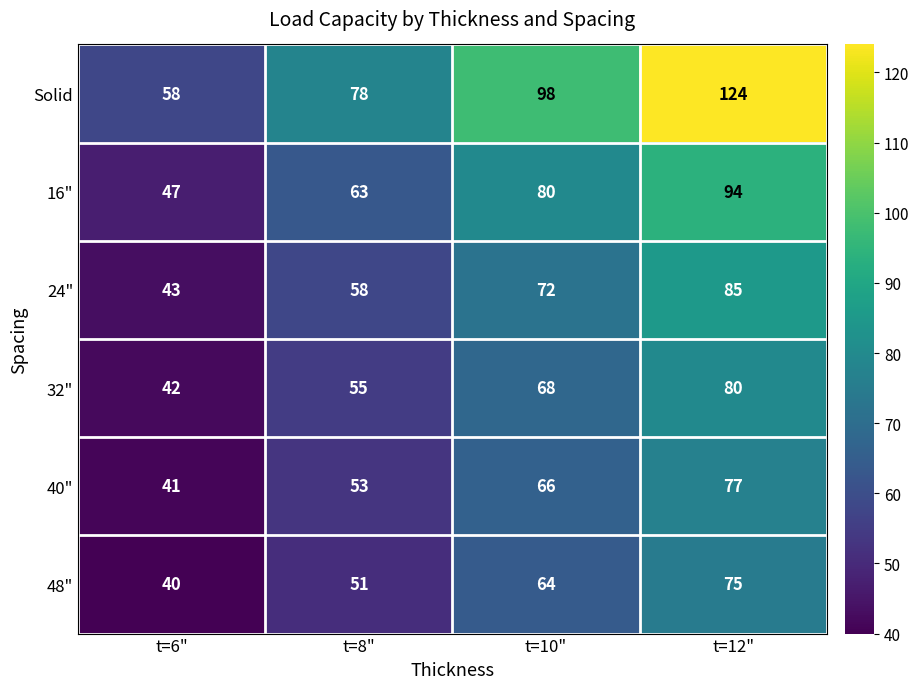

How many distinct data groups are displayed?

6